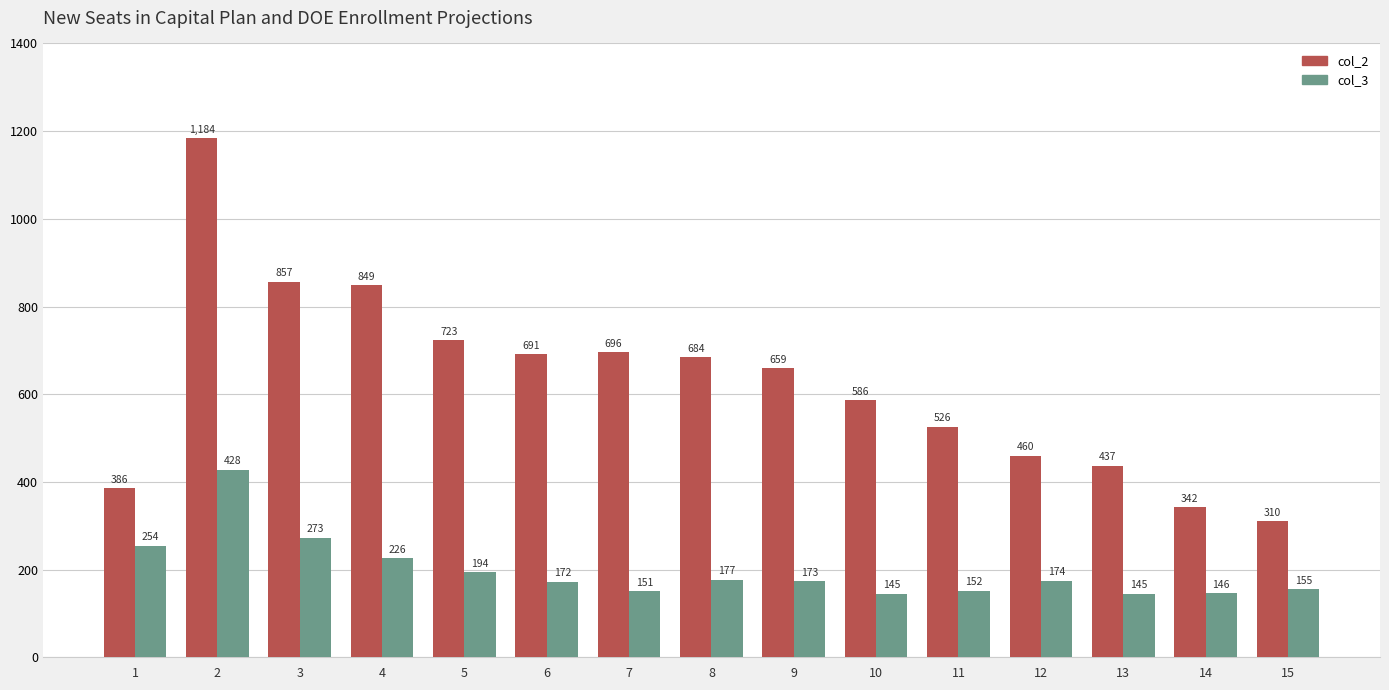

What is the spread (max minus min) of values at 14?

196